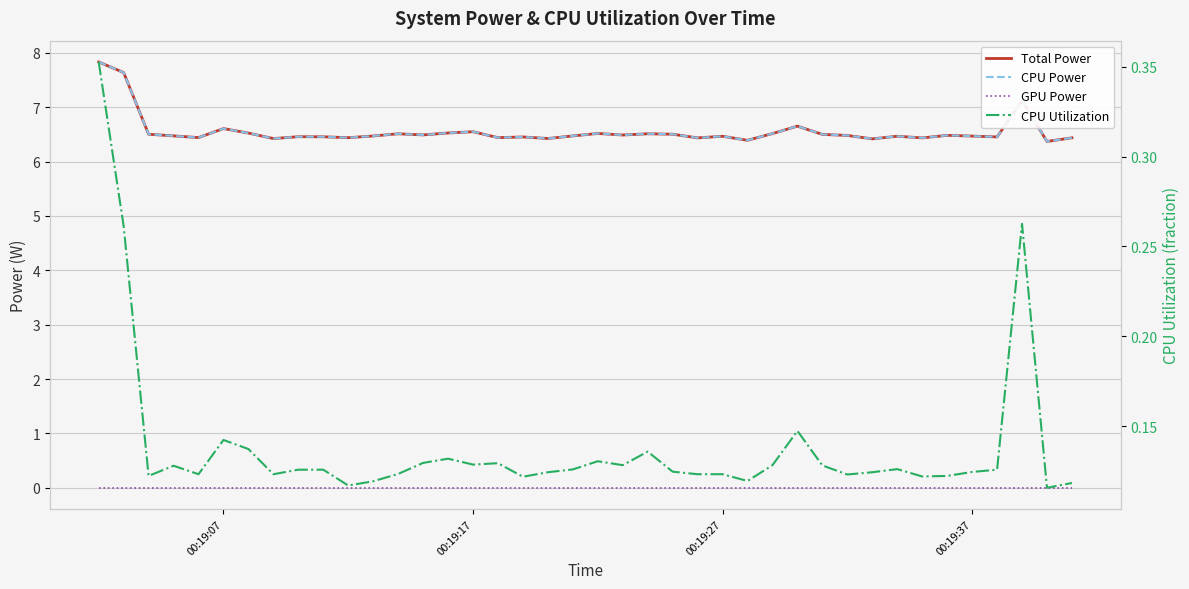

How many interior local peaks does the CPU Power series have?

12